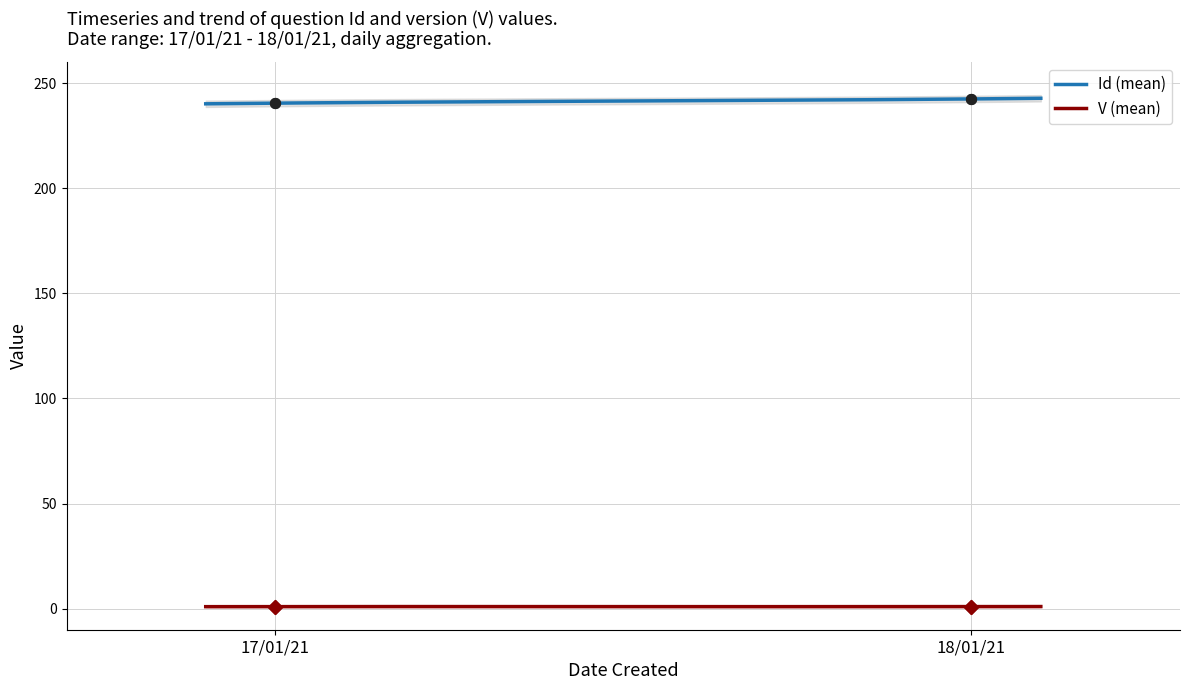

At which category is the sum across all series the highest?

18/01/21